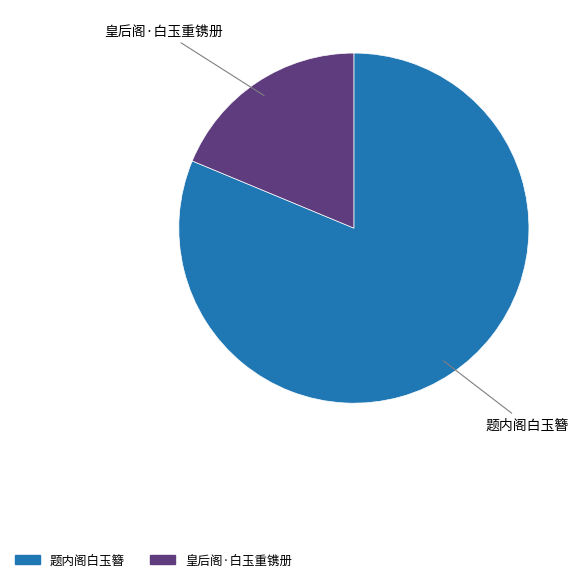

Which category accounts for the majority?

题内阁白玉簪